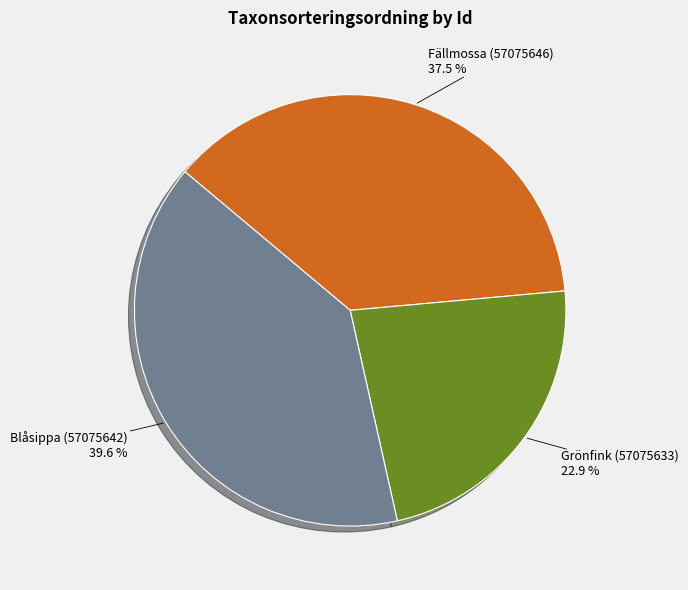

What is the largest slice in the pie chart?

Blåsippa (57075642)